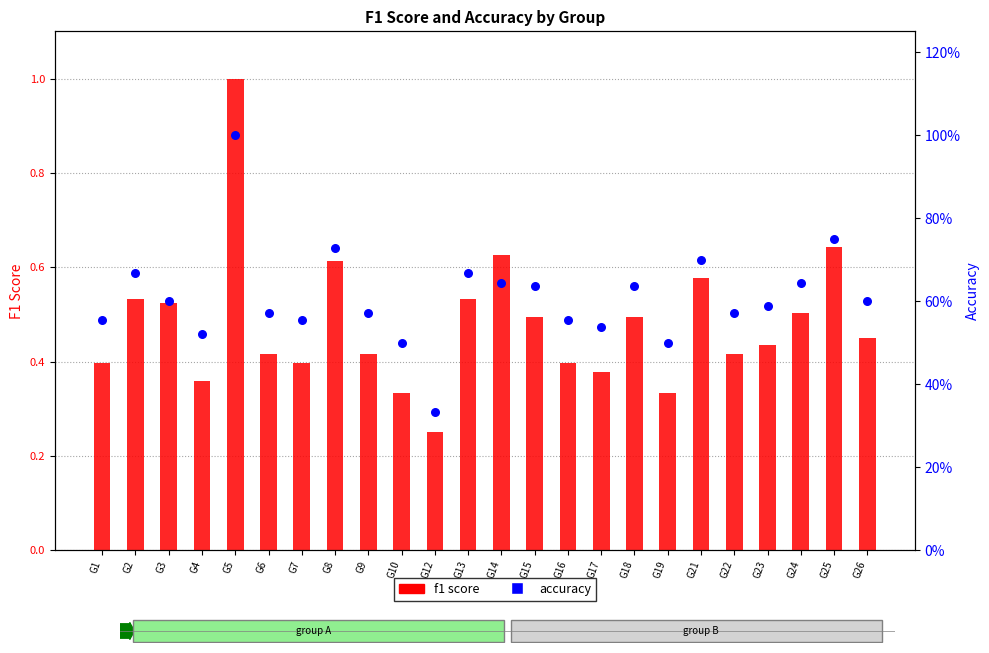

Which series contains the highest Y value?

f1 score